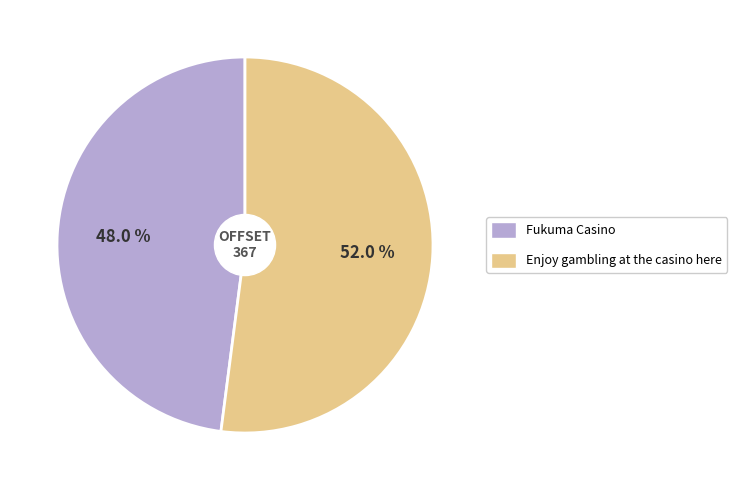

Combined, what portion of the pie is Fukuma Casino and Enjoy gambling at the casino here?

100.0%